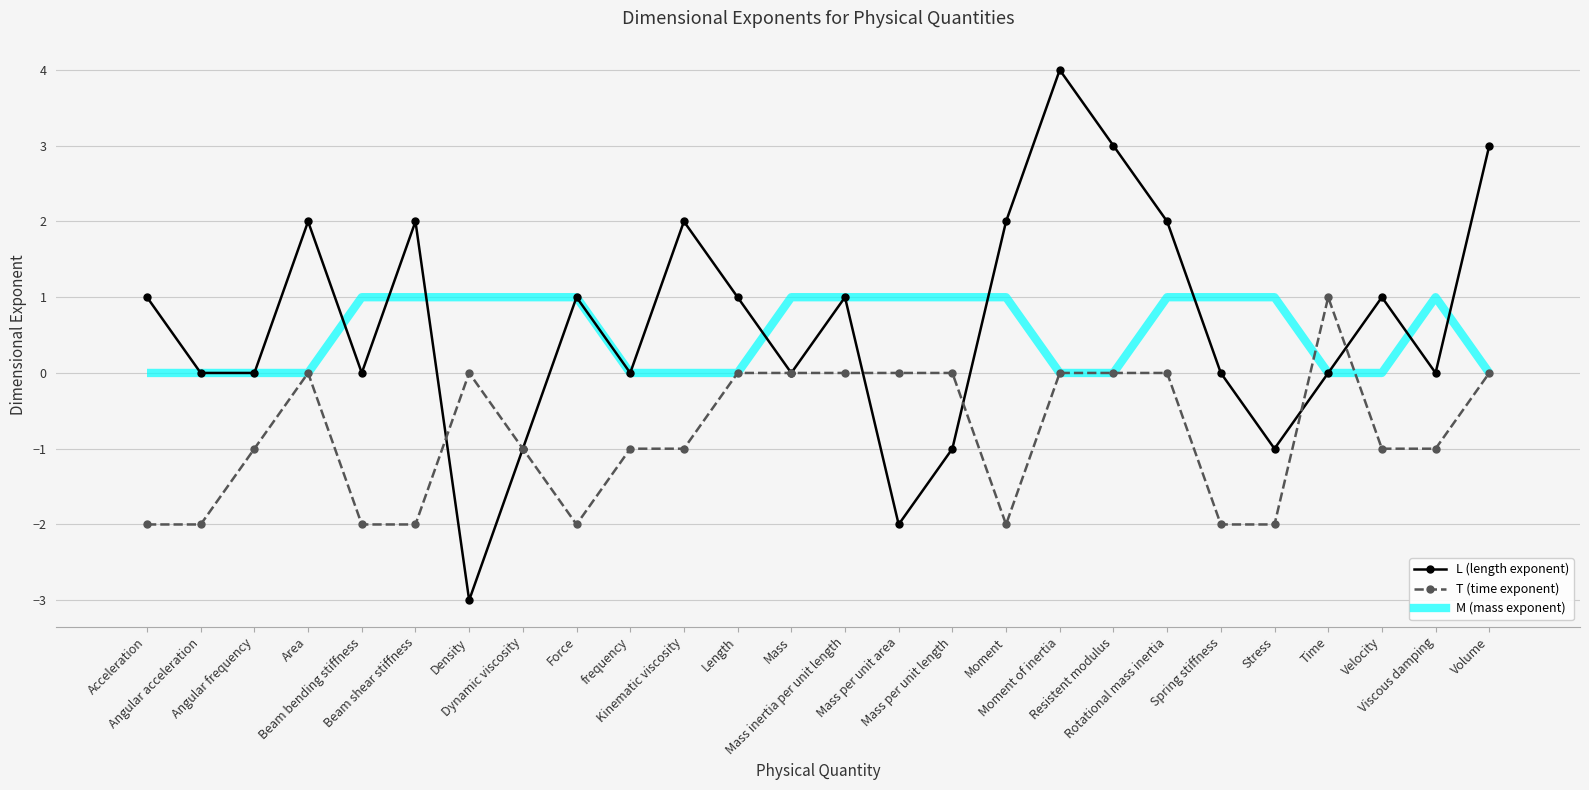

What is the label of the 19th point from the right?

Dynamic viscosity